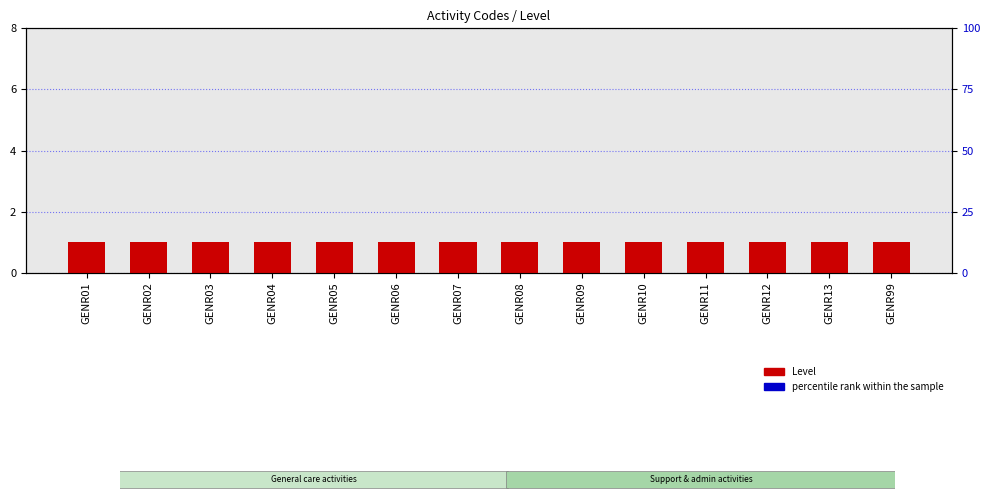

The value of percentile rank within the sample at GENR04 is 0.1. True or false?

False